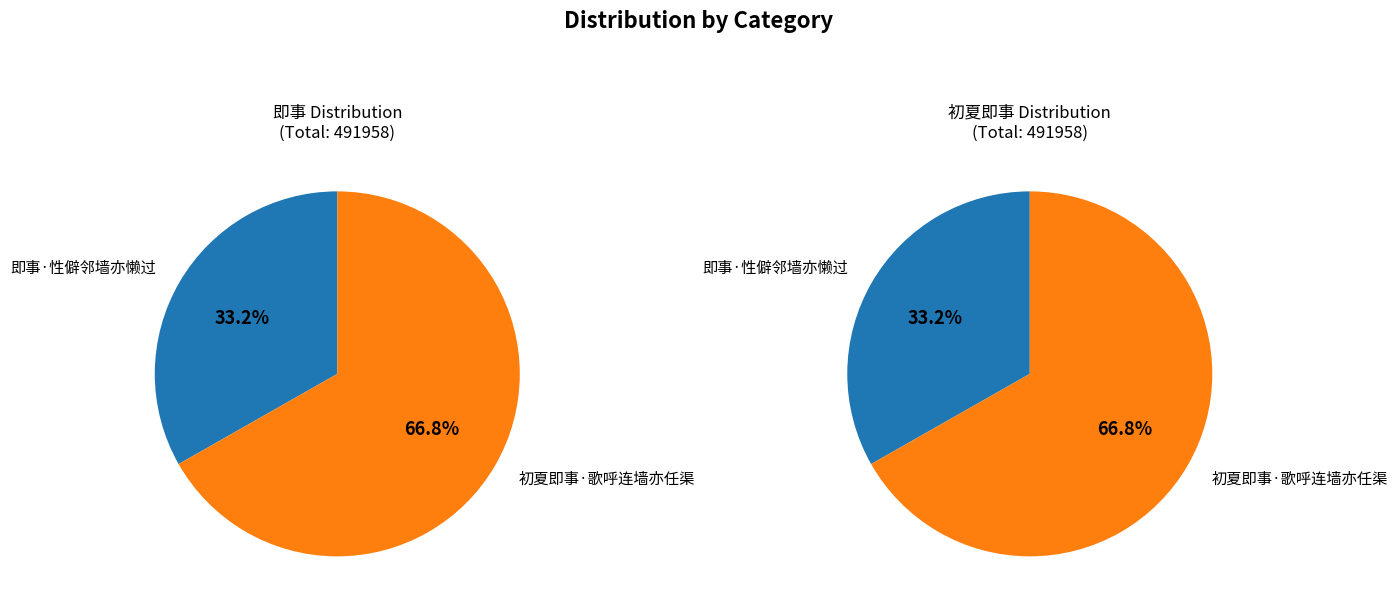

What portion of the pie excludes 即事·性僻邻墙亦懒过?

66.8%